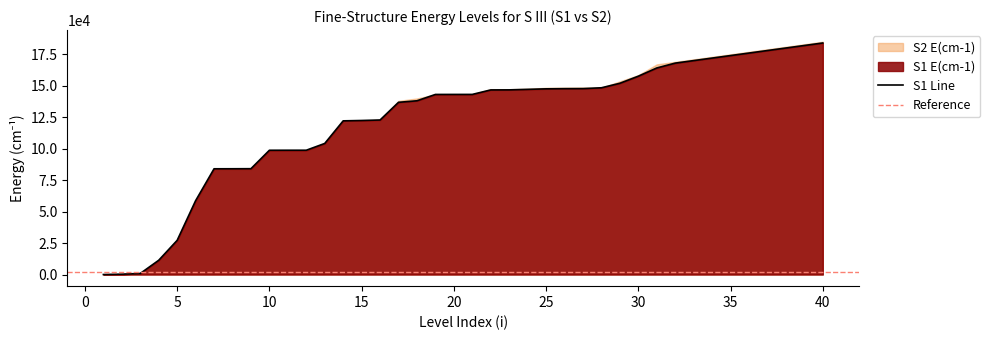

The chart shows a value of 44505.2 at 5. True or false?

False